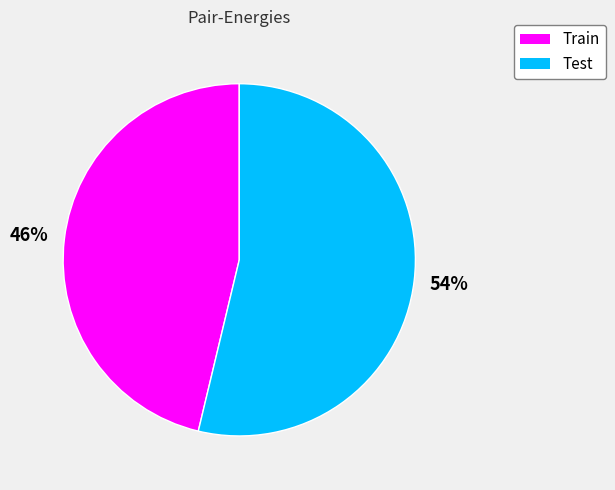

Combined, do Train and Test account for over 50%?

Yes